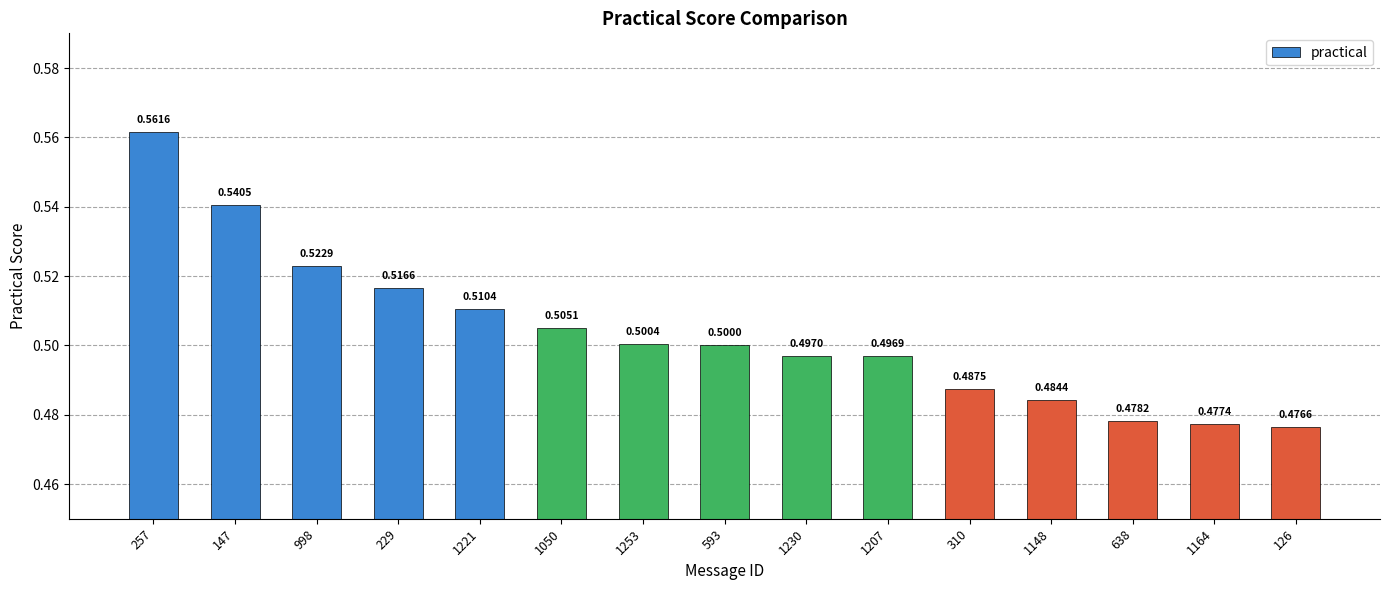

True or false: the data shows 0.7 at 593.

False